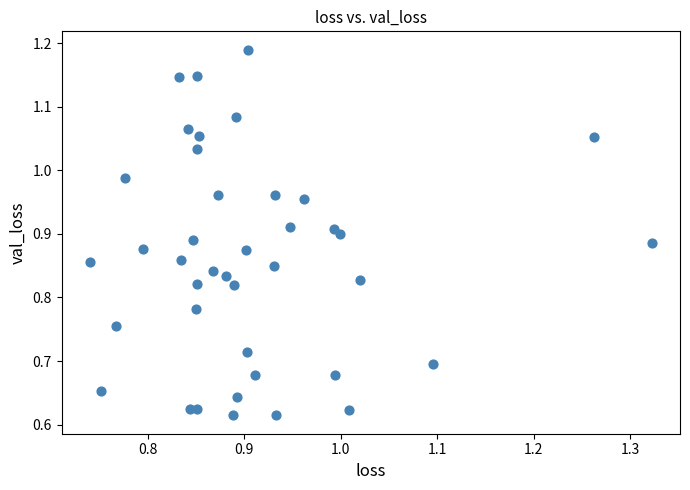

How many data points are displayed?

40